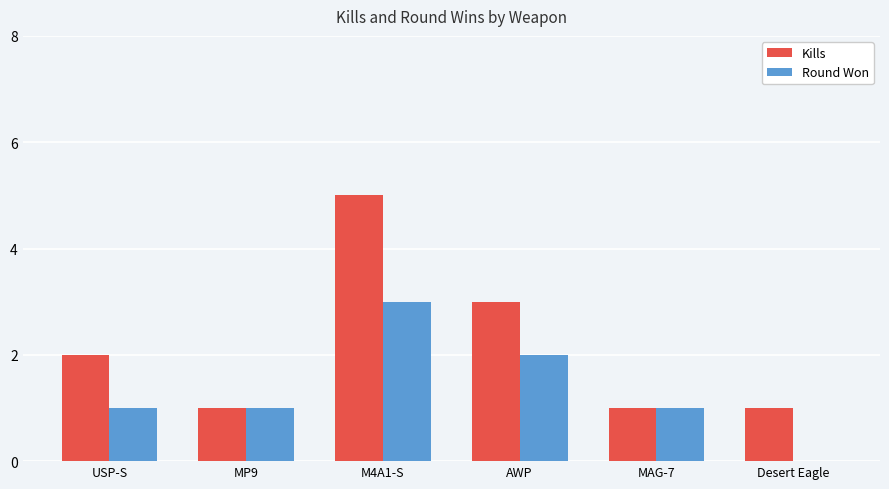

Reading left to right, what are all the values shown in this chart?

Kills: 2	1	5	3	1	1
Round Won: 1	1	3	2	1	0